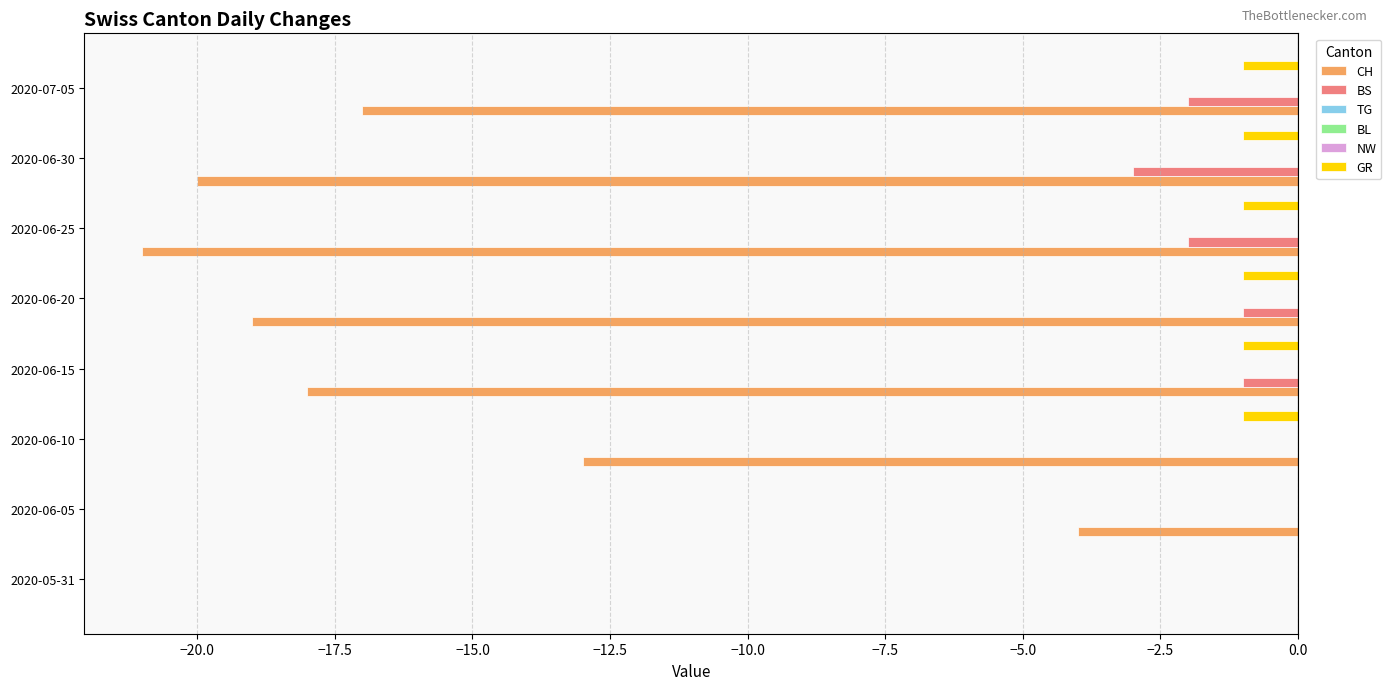

The BL series shows 0.0 at −17.5. True or false?

False